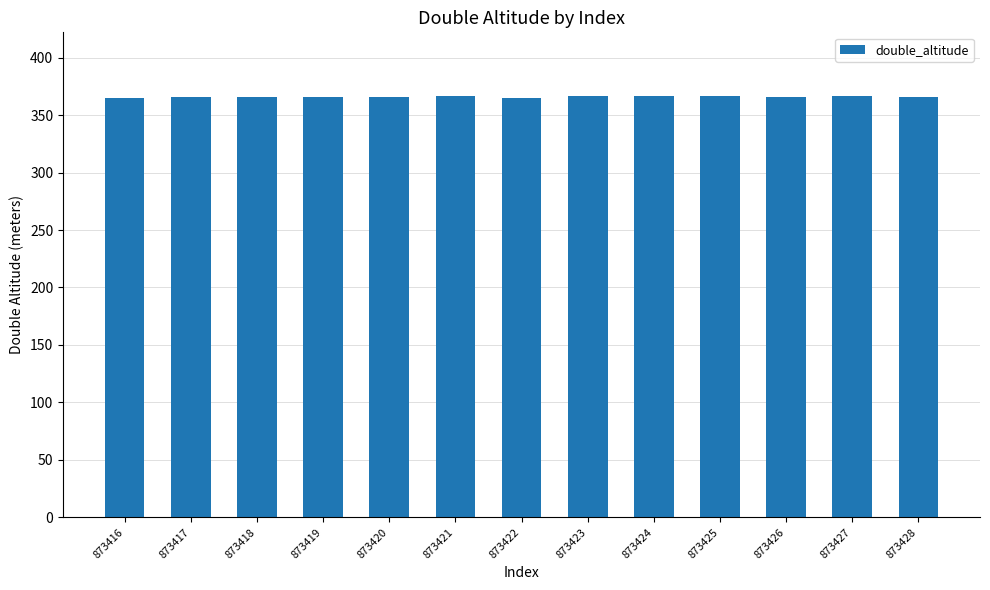

Is it true that the value at 873417 is 365.3?

True